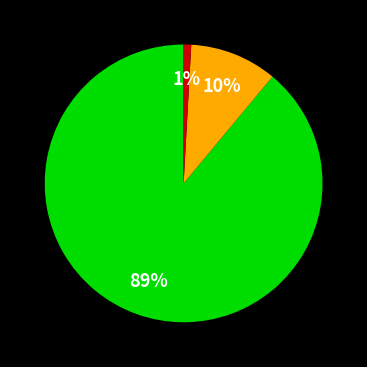

To the nearest percent, what is the difference between the largest and smallest slice percentages?

88%